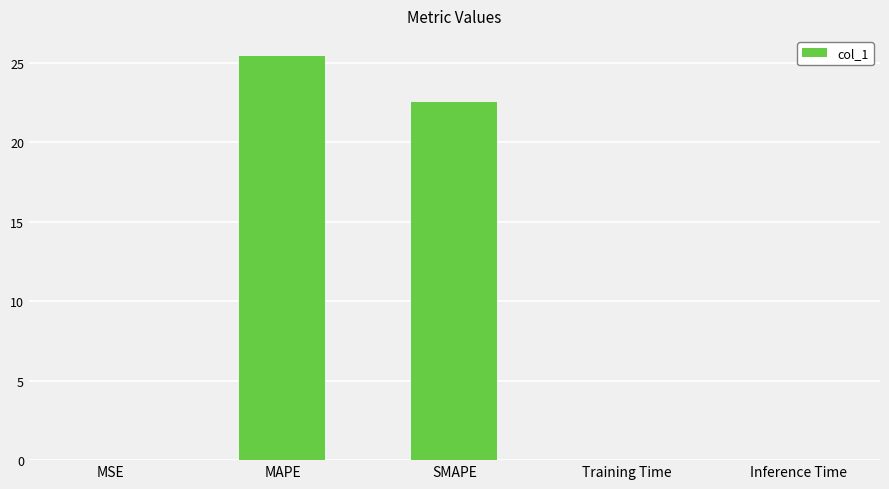

Approximately how many times larger is the value at MAPE compared to SMAPE?

1.1